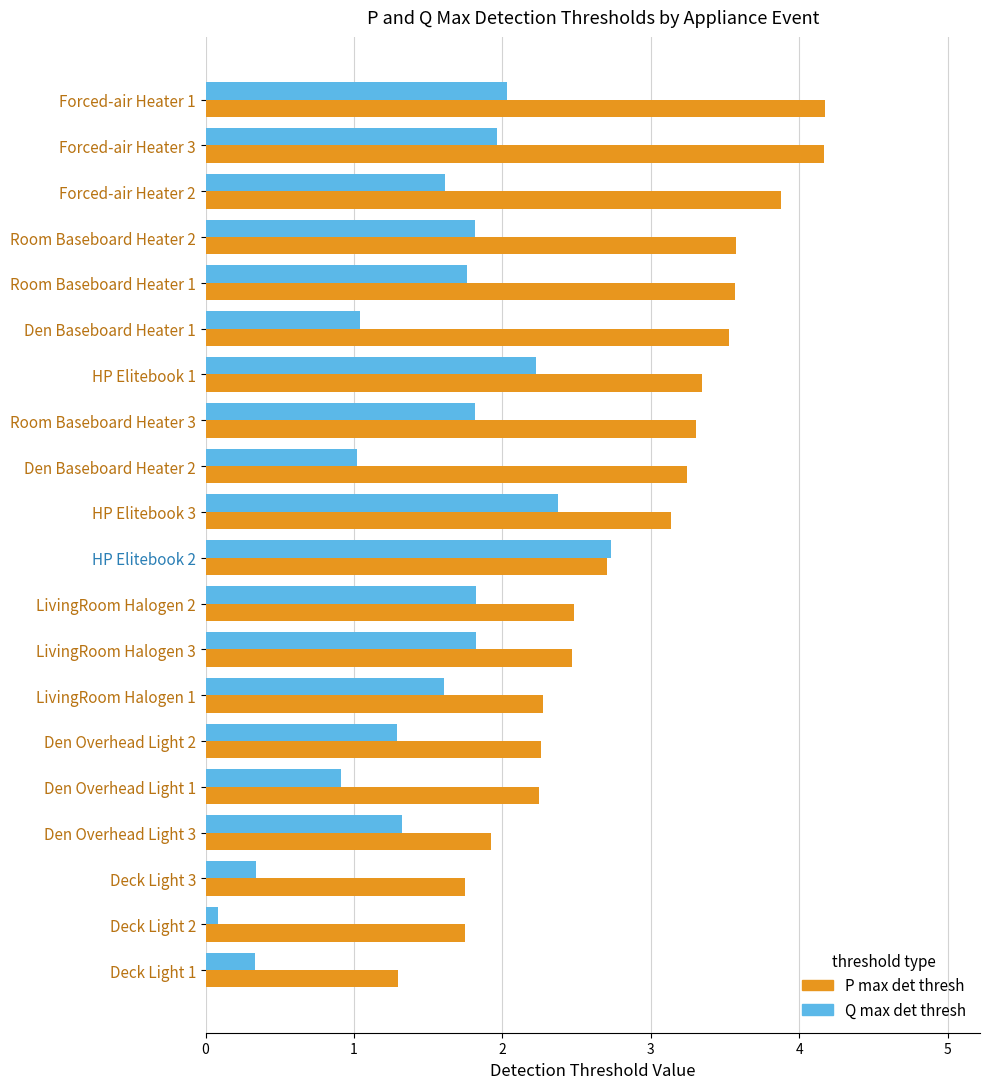

Is it true that Q max det thresh equals 1.8 at Room Baseboard Heater 2?

True